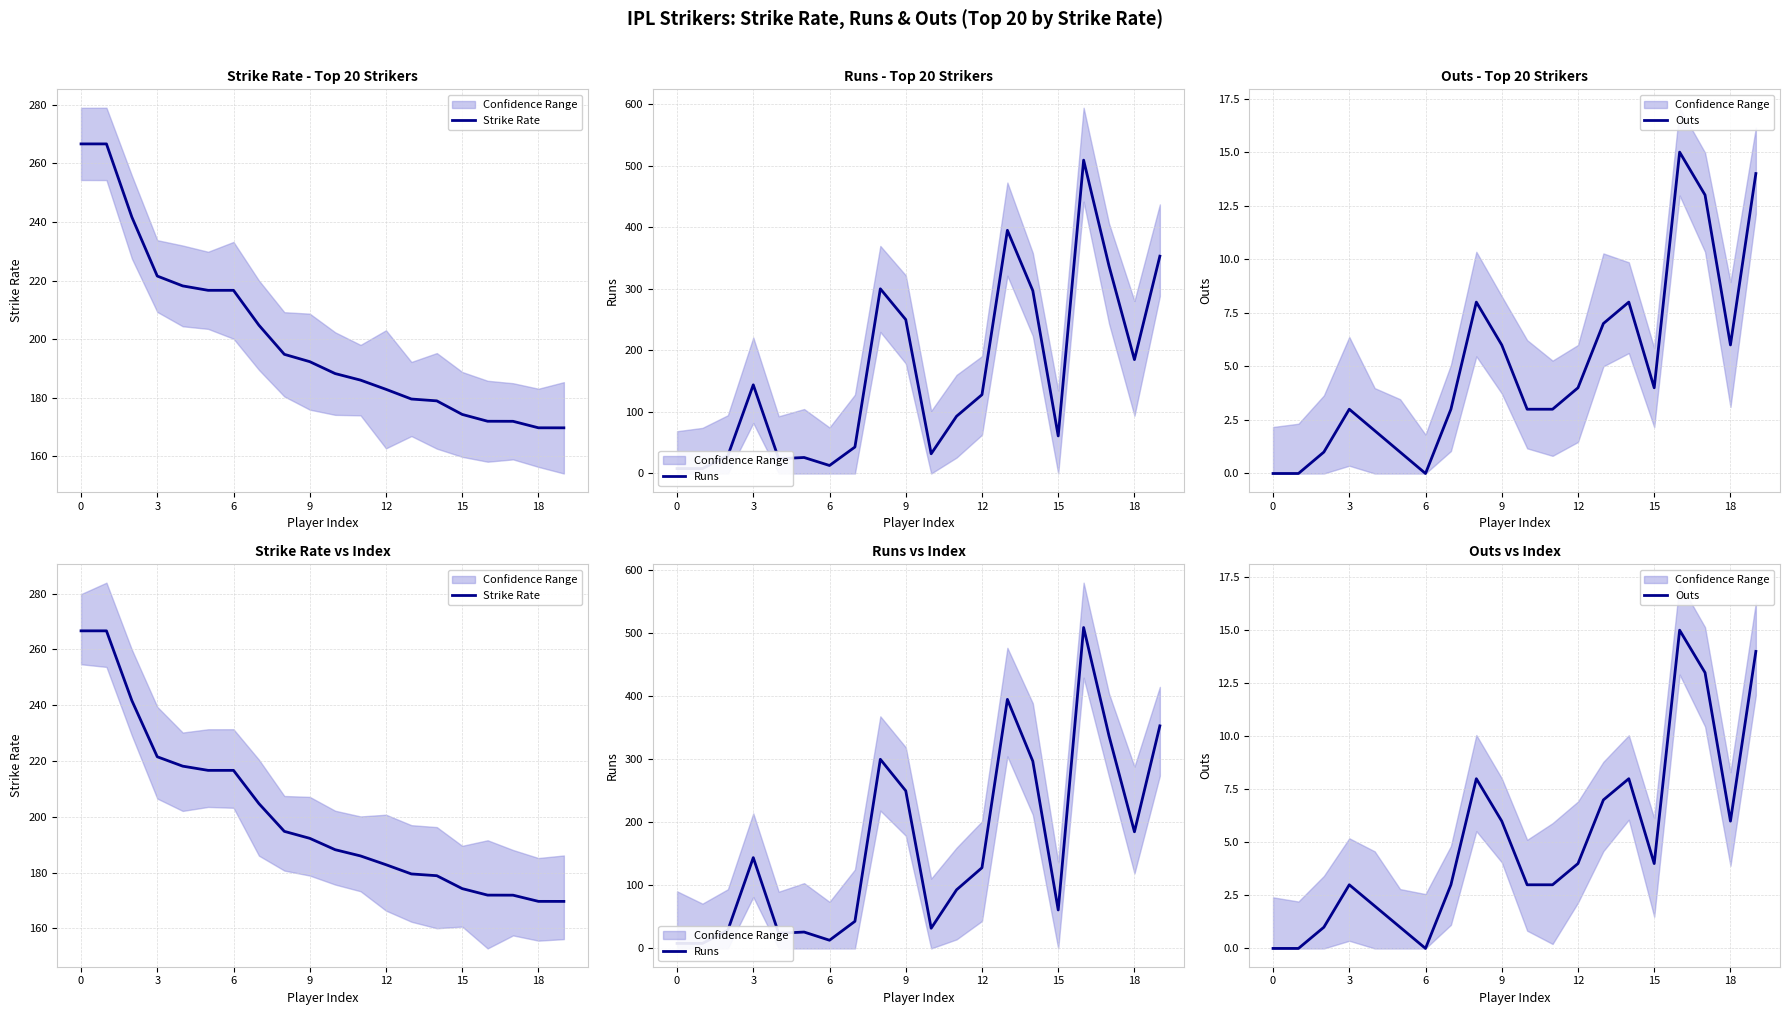

What is the sum of the Strike Rate values at 10 and 14?

367.2